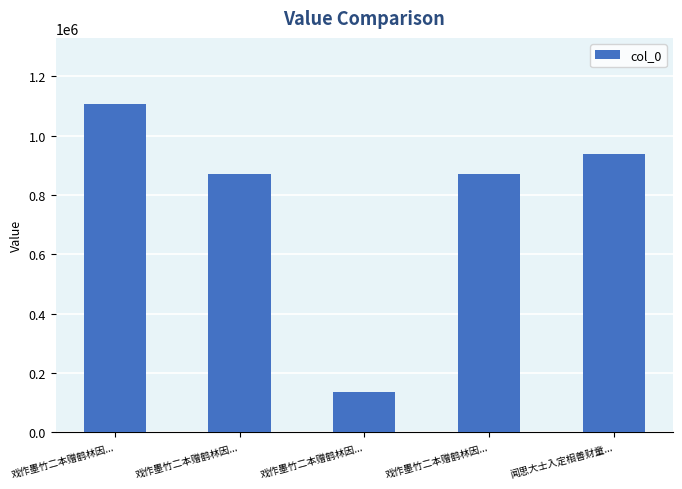

True or false: the data shows 540003 at 闻思大士入定相善财童....

False